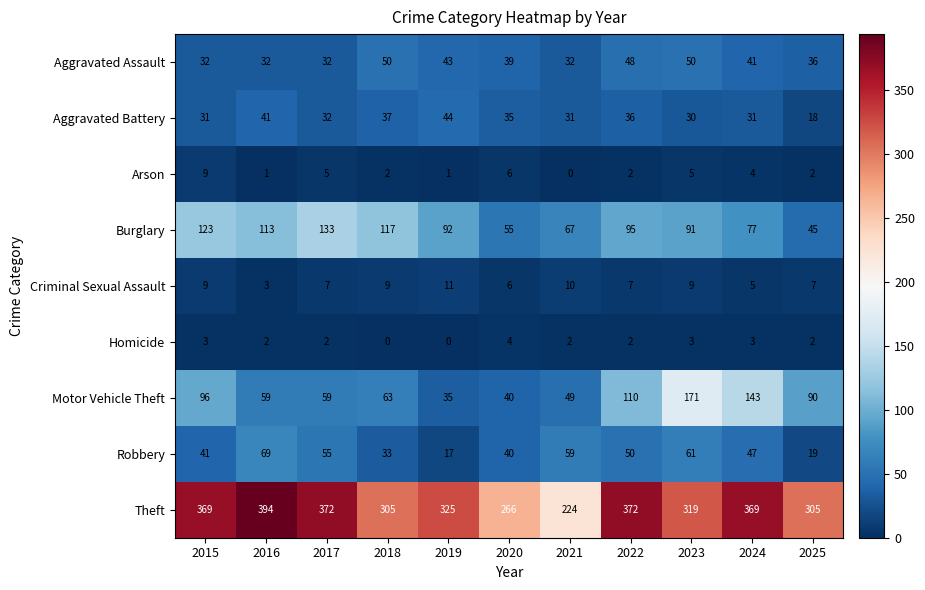

Rank the series at 2016 from lowest to highest value.

Arson, Homicide, Criminal Sexual Assault, Aggravated Assault, Aggravated Battery, Motor Vehicle Theft, Robbery, Burglary, Theft